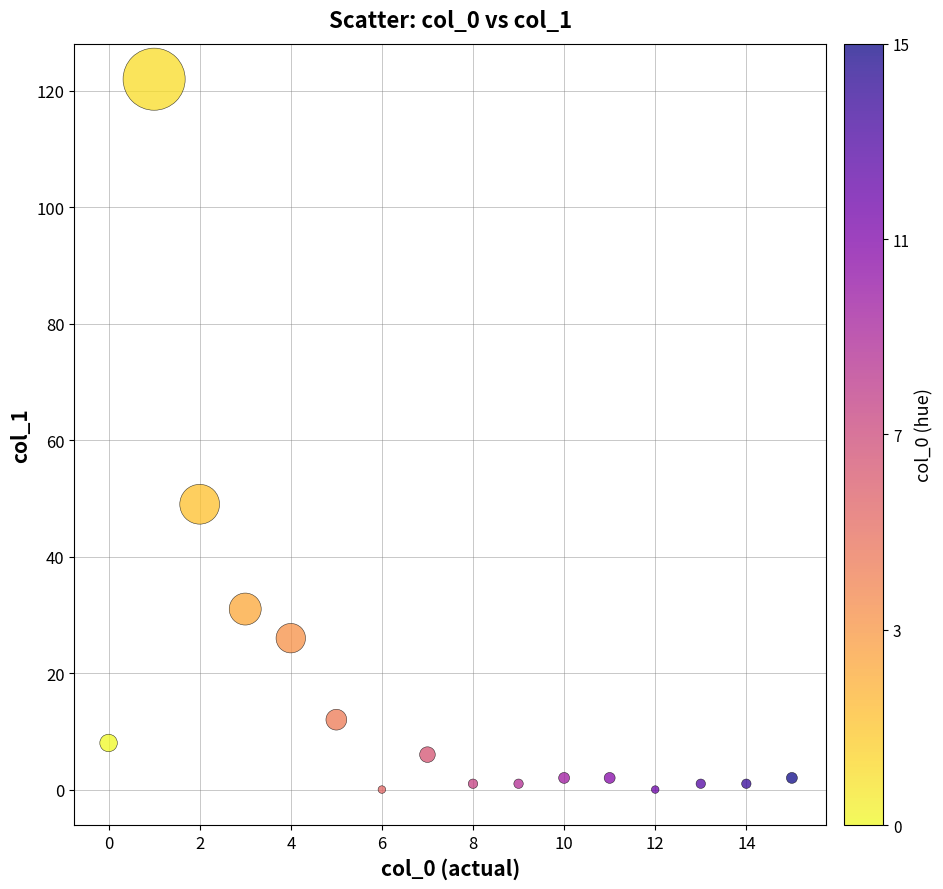

What Y value in the scatter plot is closest to 61?

49